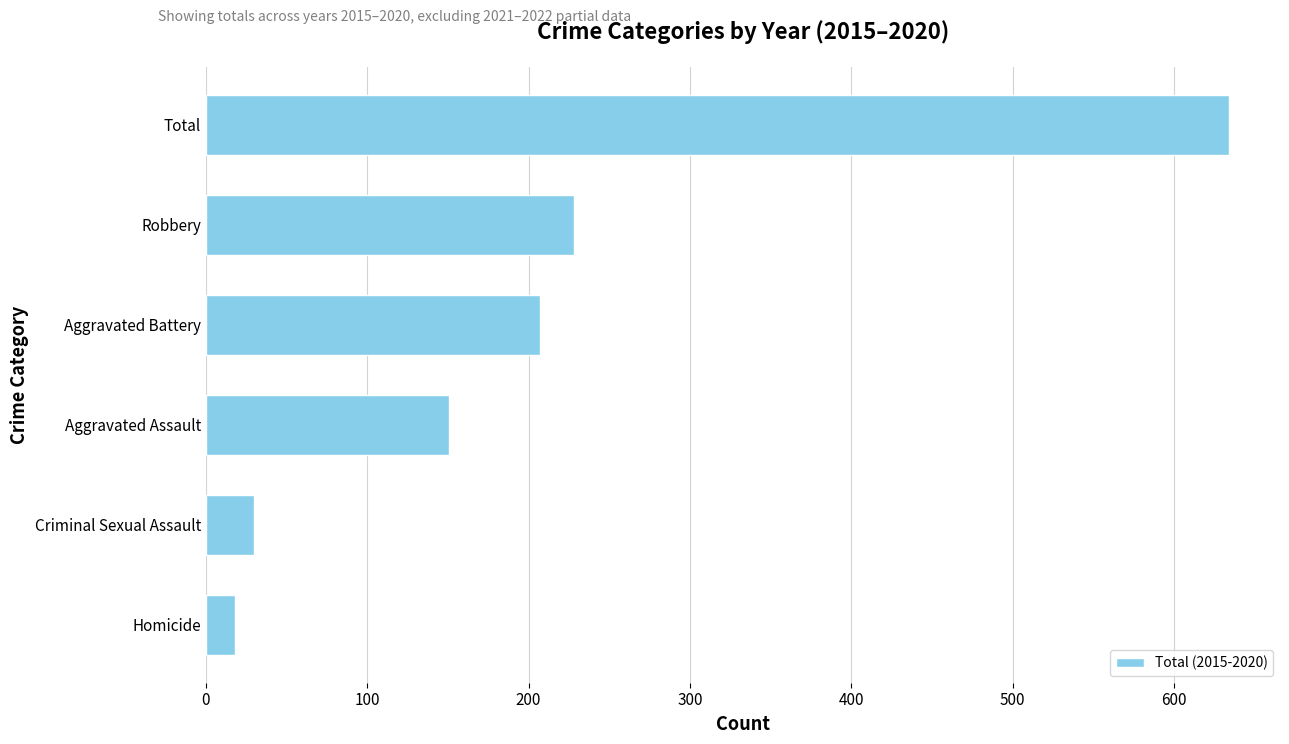

At which category does the chart reach its peak across all series?

Total